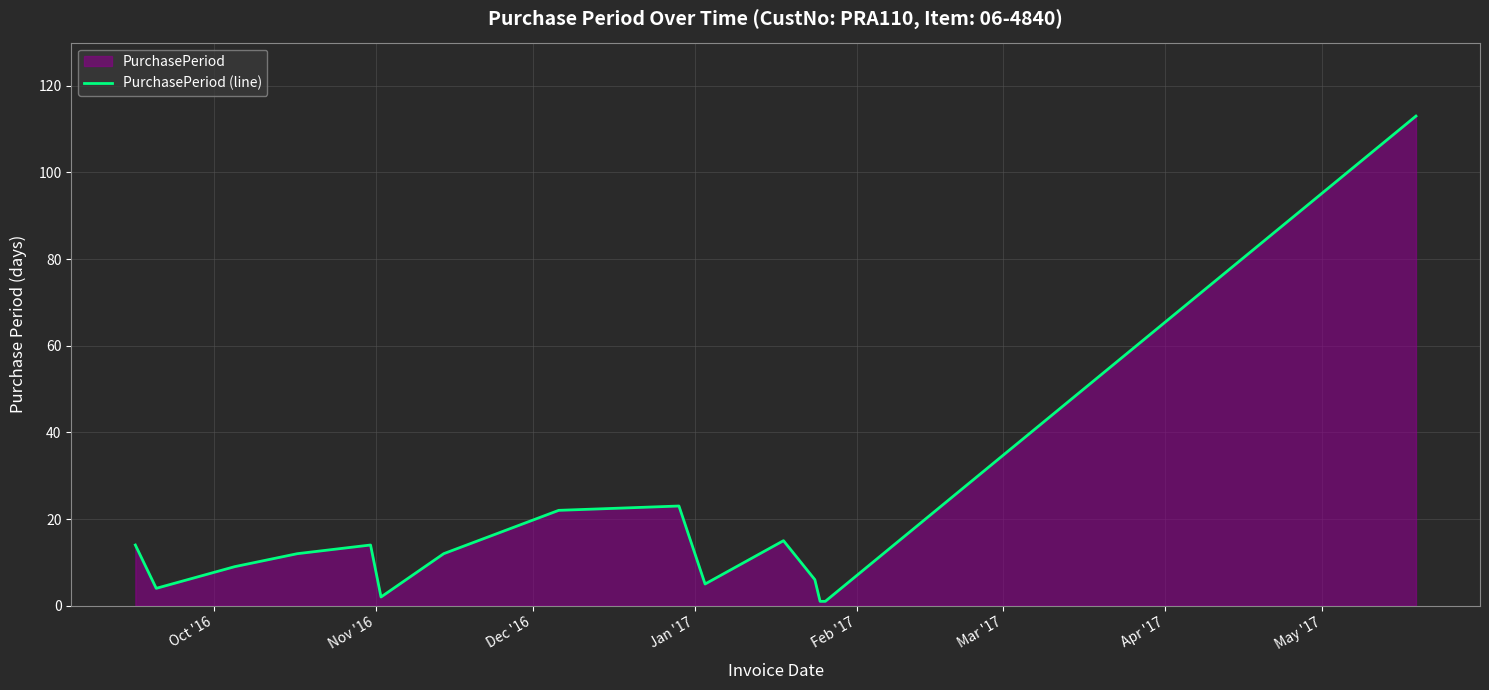

What is the difference between the maximum and minimum values?

112